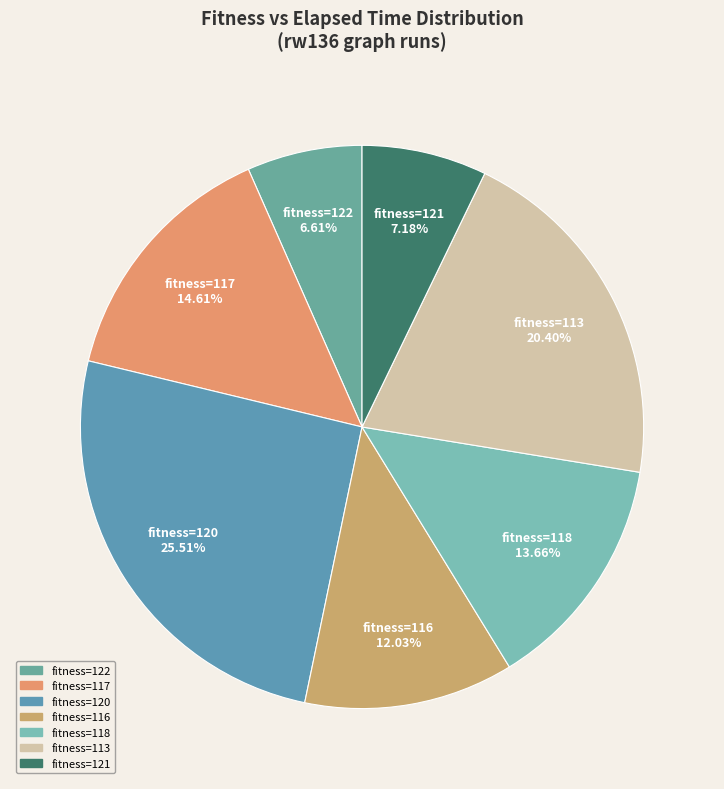

How many segments does this pie chart have?

7